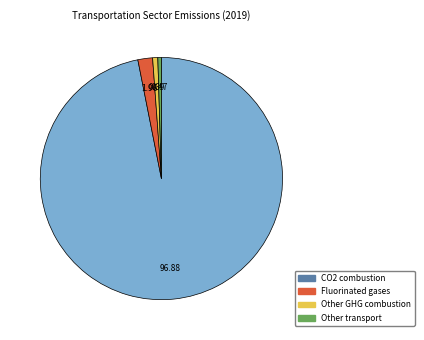

Is there any slice that represents more than half of the pie?

Yes